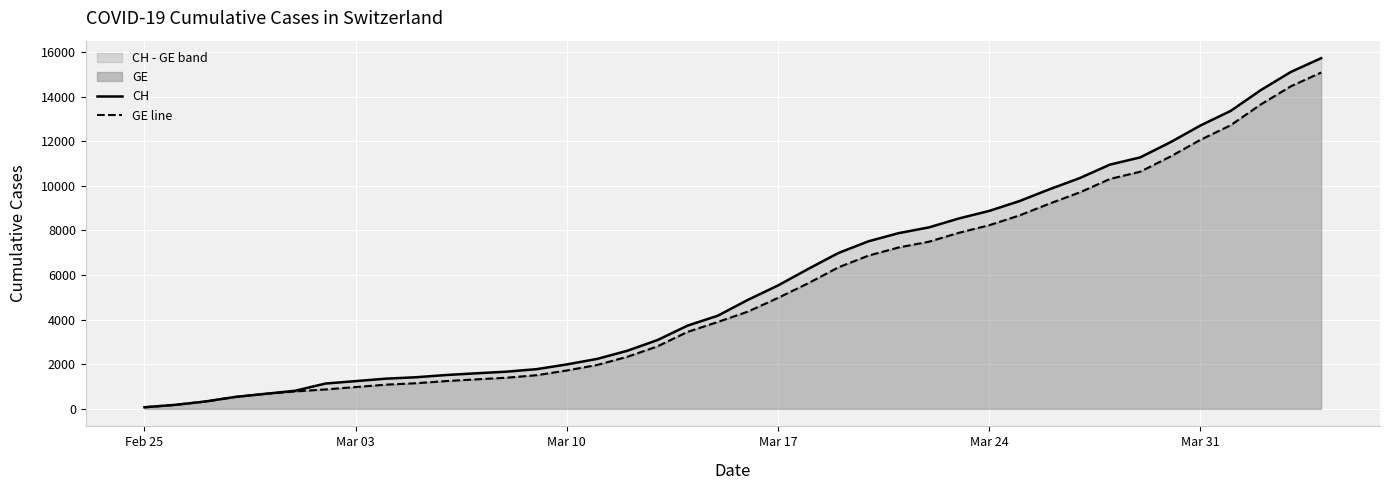

True or false: CH has more than 2 interior local peaks.

False